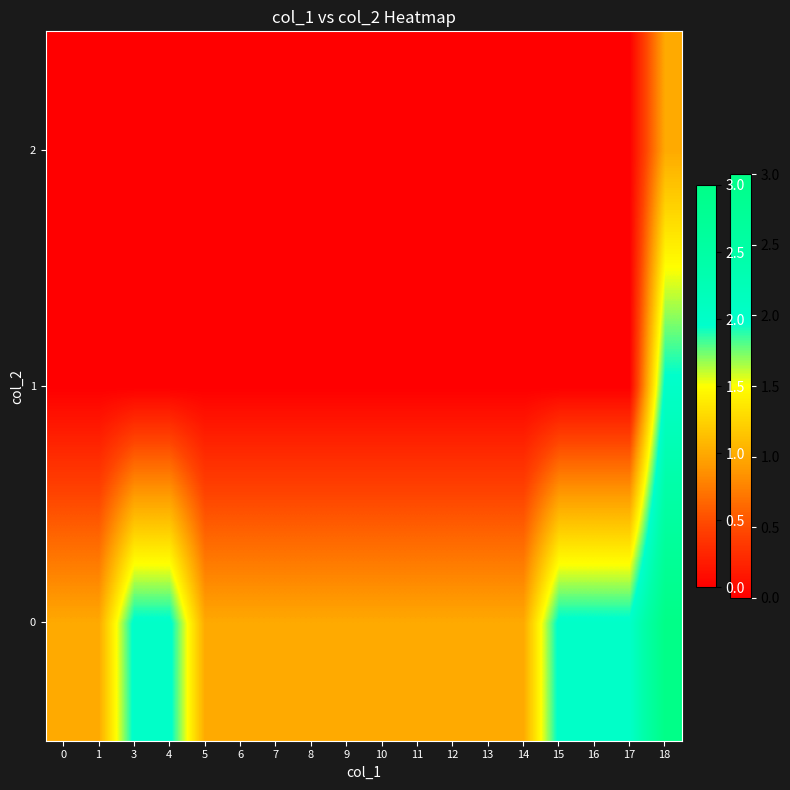

Reading right to left, what are all the values shown in this chart?

0: 18=3	17=2	16=2	15=2	14=1	13=1	12=1	11=1	10=1	9=1	8=1	7=1	6=1	5=1	4=2	3=2	1=1	0=1
1: 18=2	17=0	16=0	15=0	14=0	13=0	12=0	11=0	10=0	9=0	8=0	7=0	6=0	5=0	4=0	3=0	1=0	0=0
2: 18=1	17=0	16=0	15=0	14=0	13=0	12=0	11=0	10=0	9=0	8=0	7=0	6=0	5=0	4=0	3=0	1=0	0=0